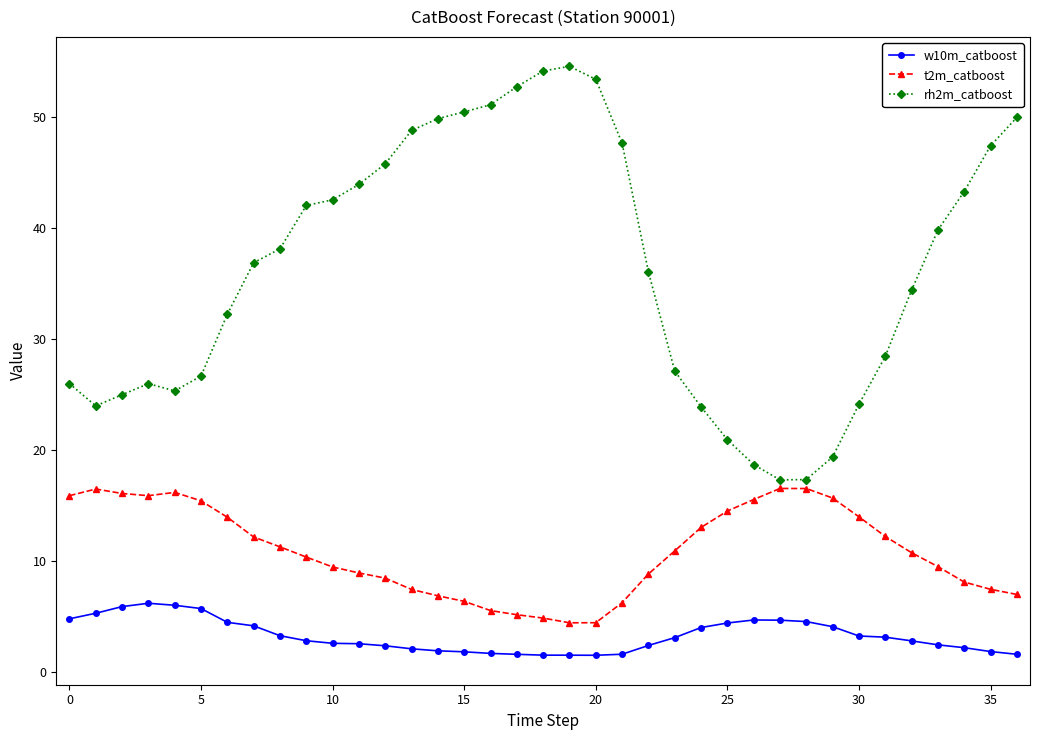

Which series has the widest spread of values?

rh2m_catboost